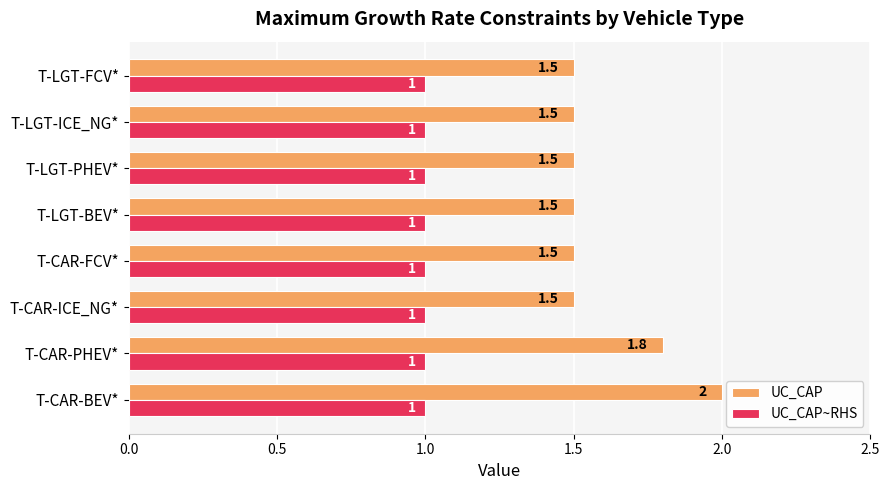

Rank the series by their maximum value, from lowest to highest.

UC_CAP~RHS, UC_CAP